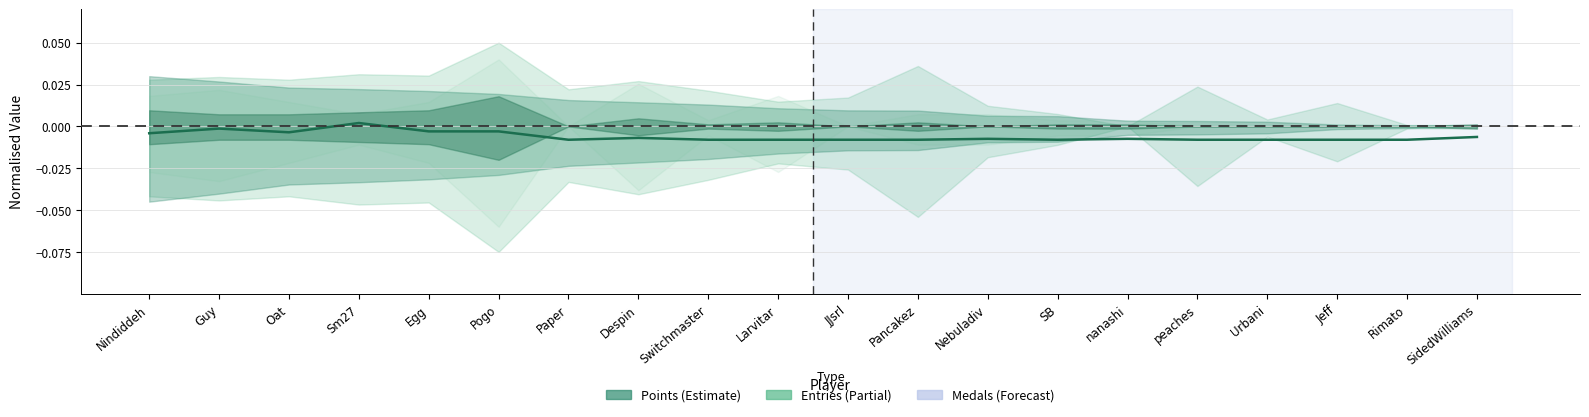

Which has a higher value, peaches or Oat?

Oat